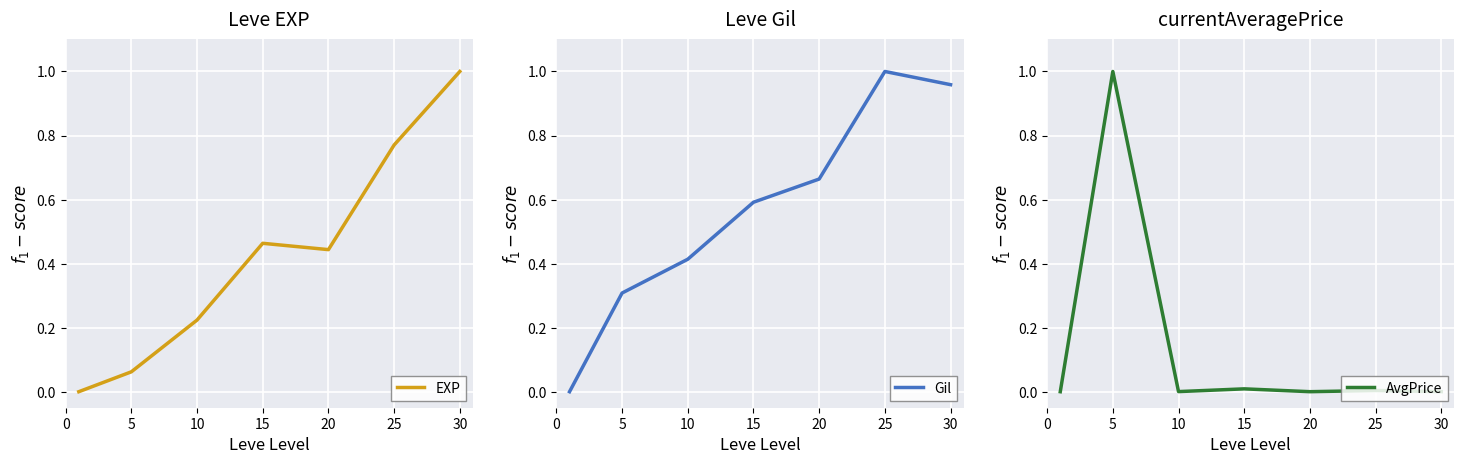

Reading right to left, list all the values displayed in this chart.

EXP: 1.0	0.8	0.4	0.5	0.2	0.1	0.0
Gil: 1.0	1.0	0.7	0.6	0.4	0.3	0.0
AvgPrice: 0.0	0.0	0.0	0.0	0.0	1.0	0.0